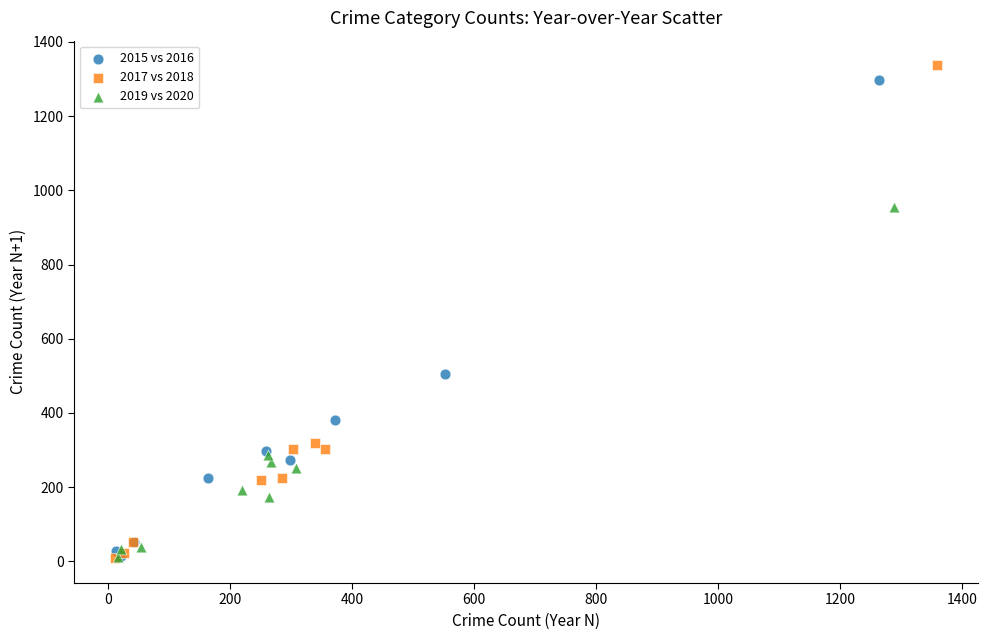

Which series has the widest spread of Y values?

2017 vs 2018